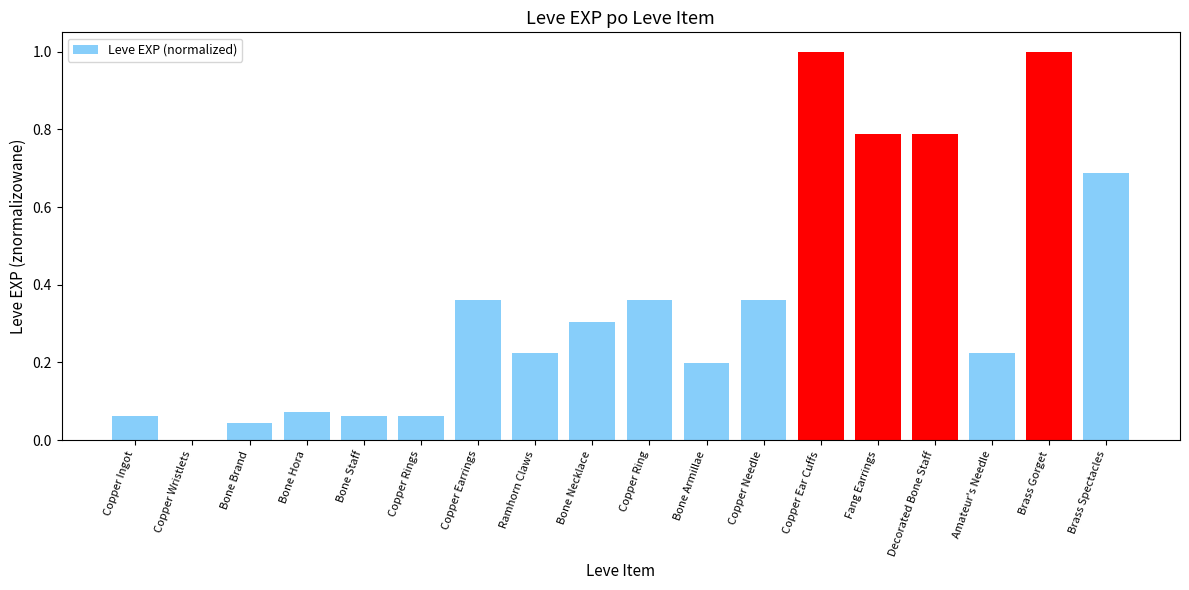

Which has a higher value, Fang Earrings or Brass Spectacles?

Fang Earrings